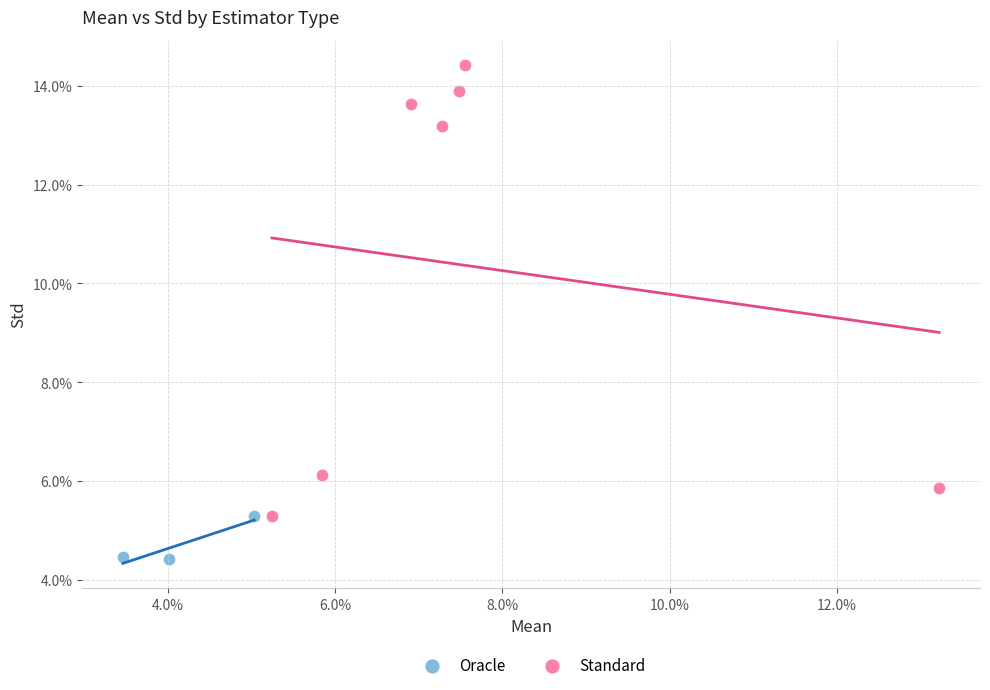

What are all the series names shown in the legend?

Oracle, Standard